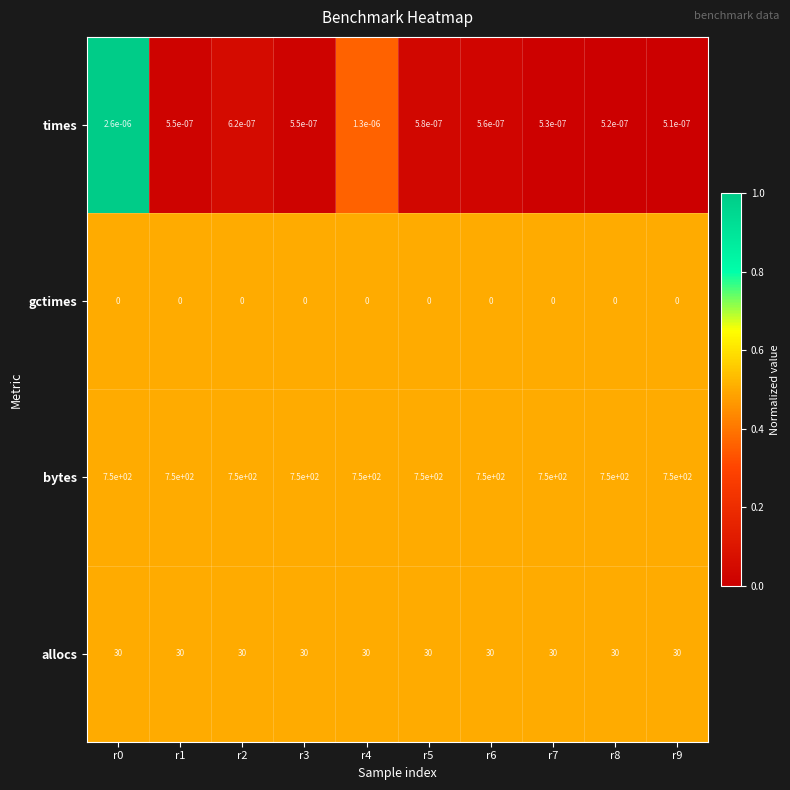

List the series in order of their peak value, highest first.

bytes, allocs, times, gctimes